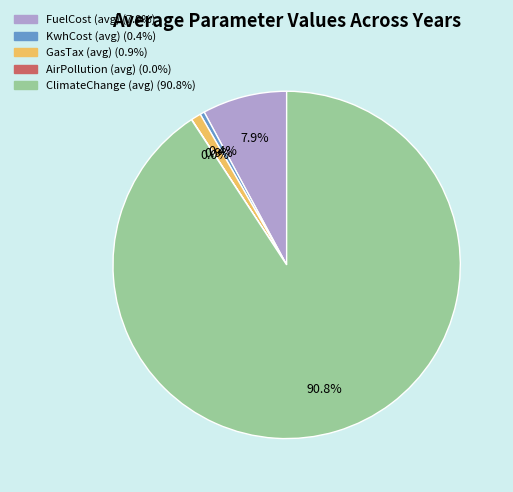

Does any single category account for the majority?

Yes